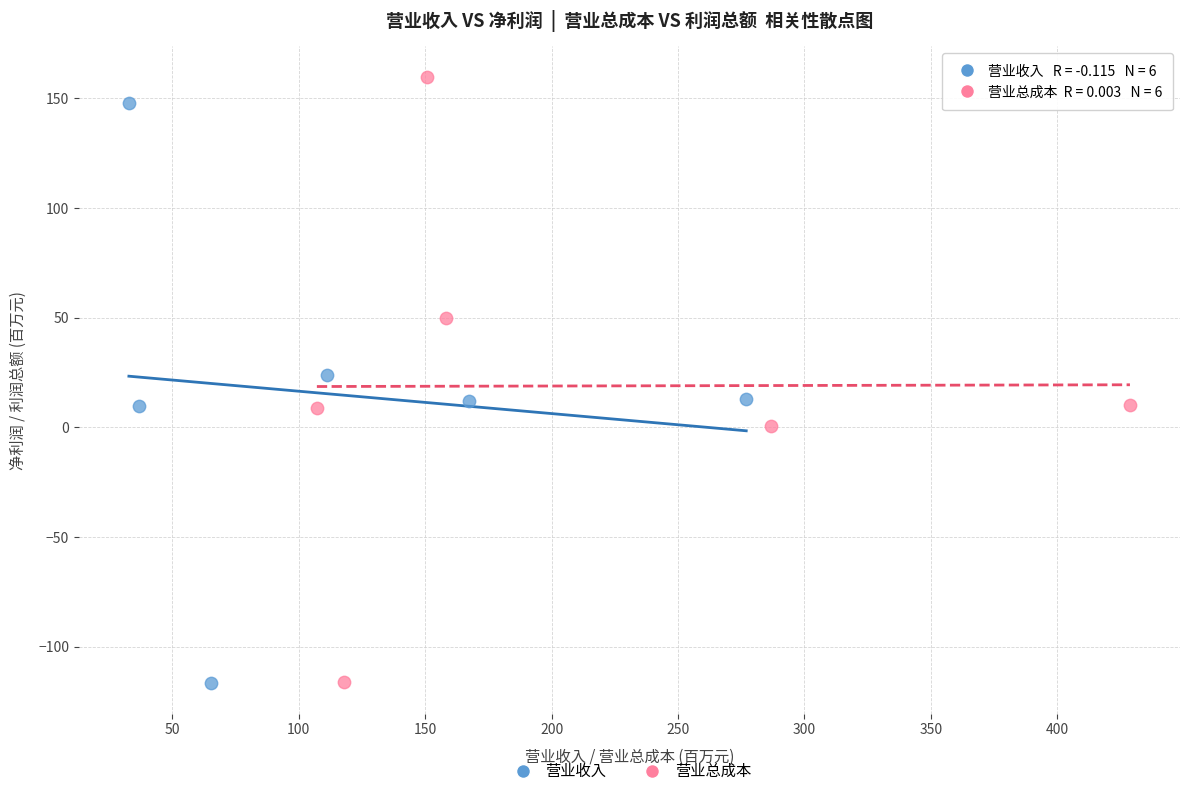

Which series has the largest Y range (max minus min)?

营业总成本